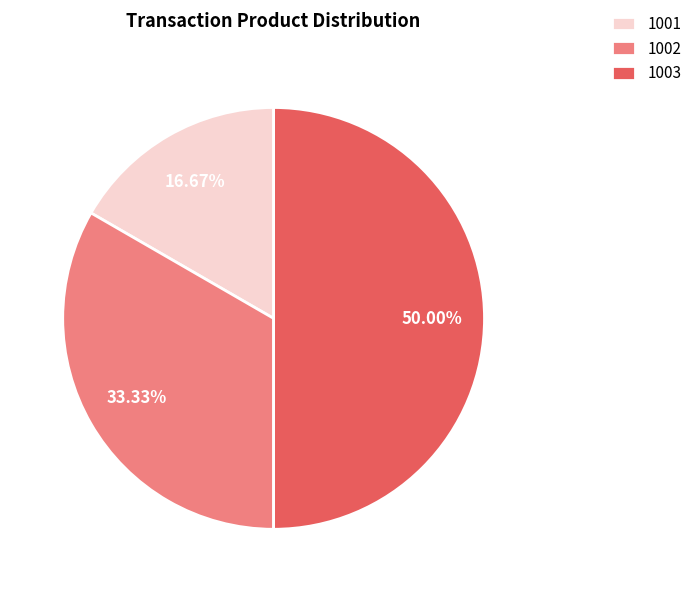

To the nearest percent, what is the difference between the 1003 and 1001 slice percentages?

33%